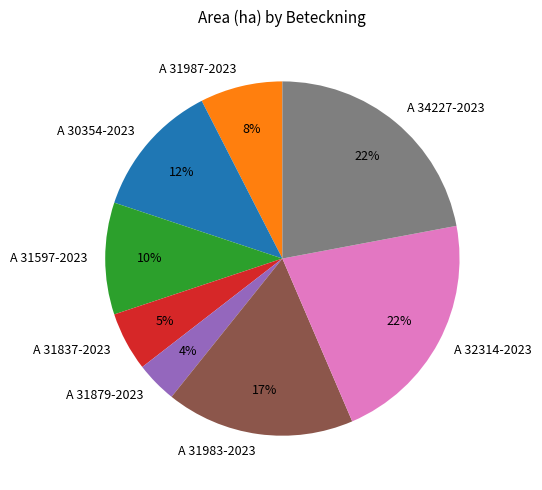

What is the smallest slice in the pie chart?

A 31879-2023